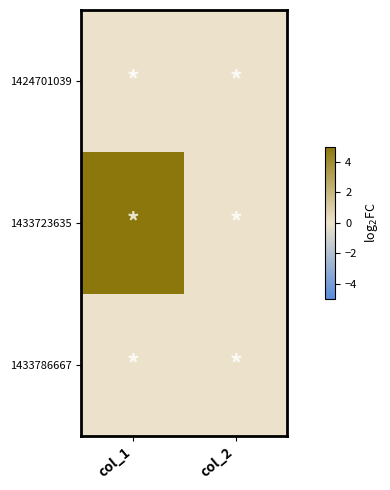

Between col_2 and col_1, which is larger?

col_2